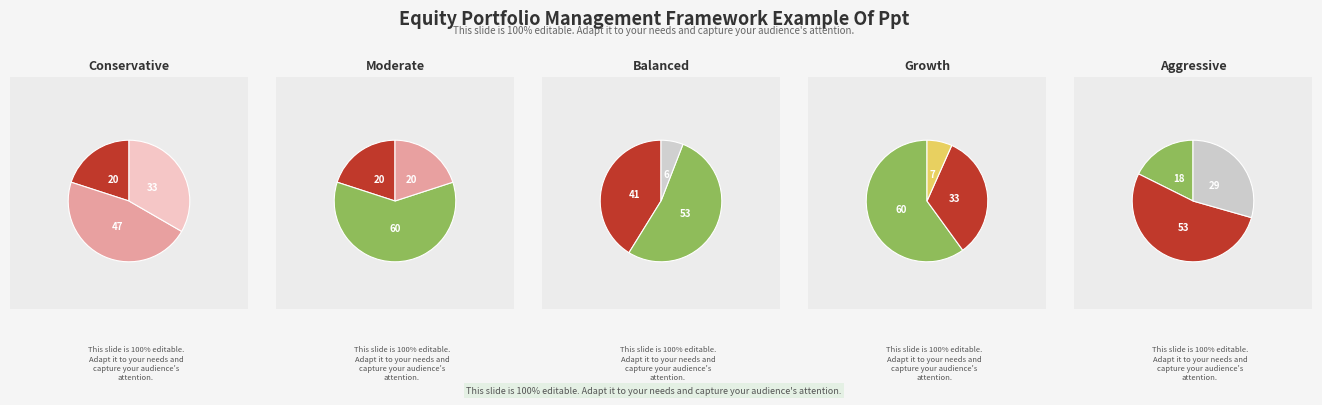

Is it true that date is 24% of the pie?

False